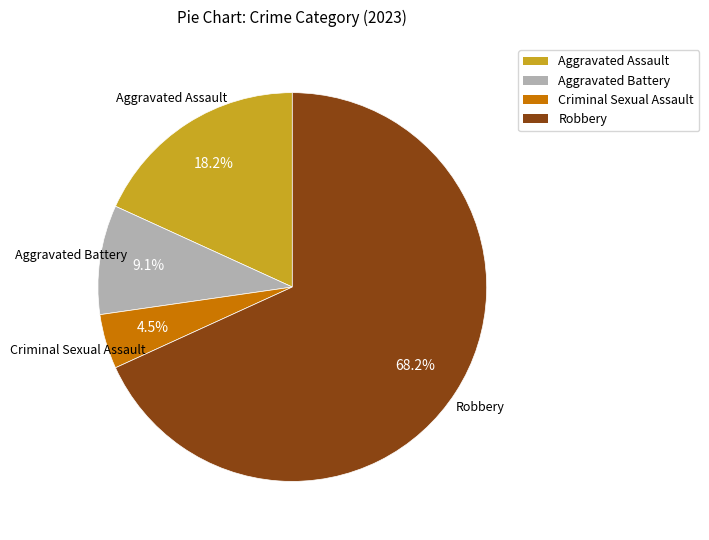

What is the majority slice?

Robbery